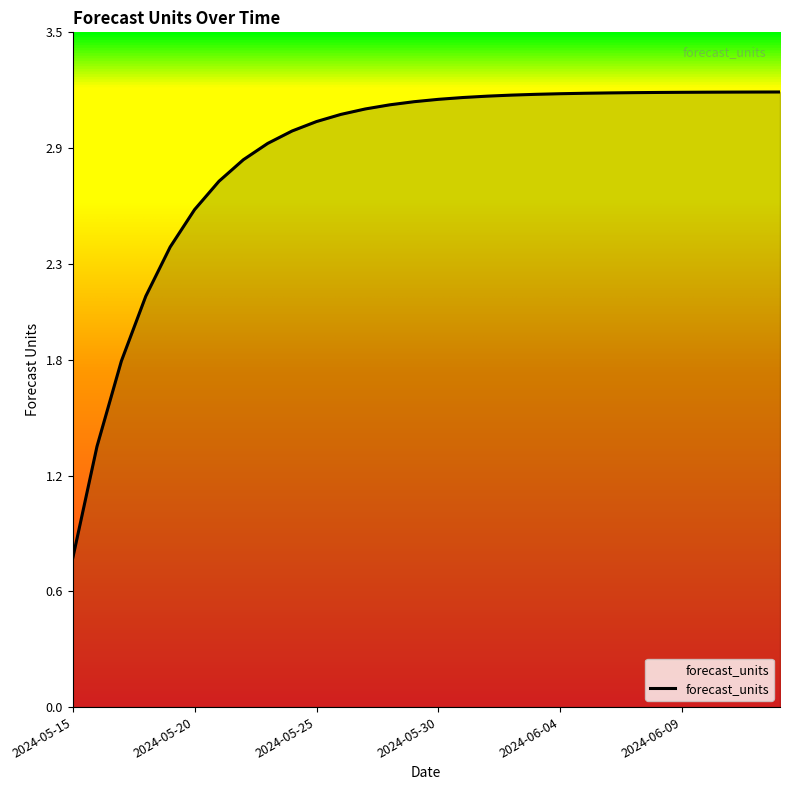

What is the difference between the maximum and minimum values?

2.4